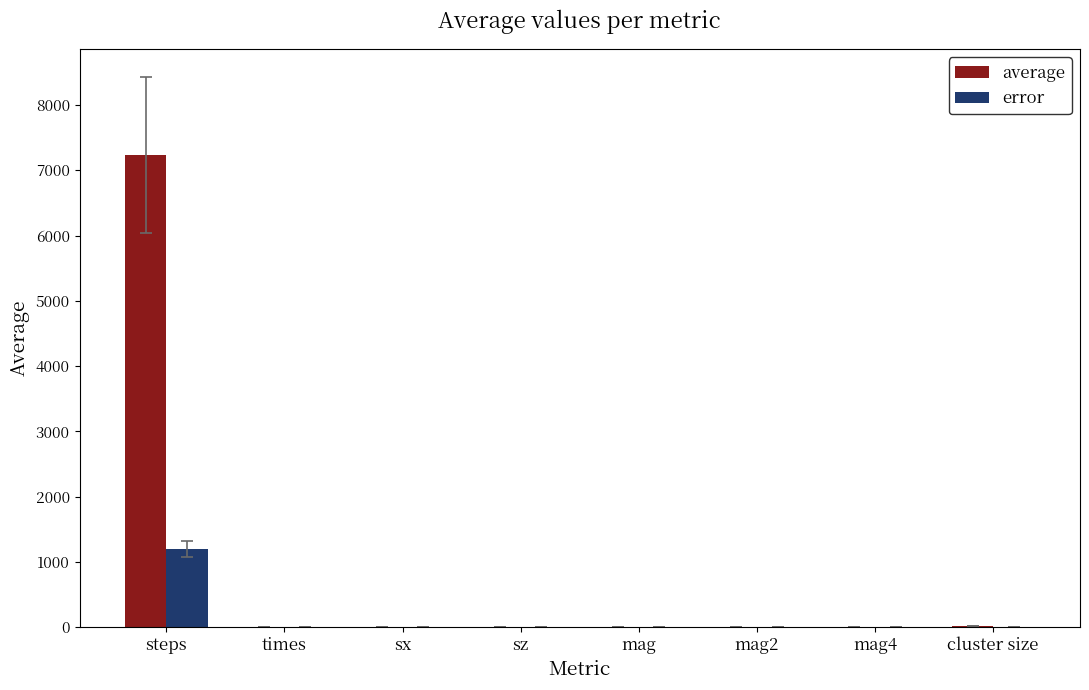

What is the total value across all series at steps?

8434.3